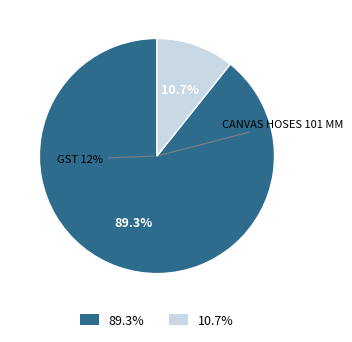

What is the total percentage of GST 12% and Canvas Hoses 101 mm?

100.0%